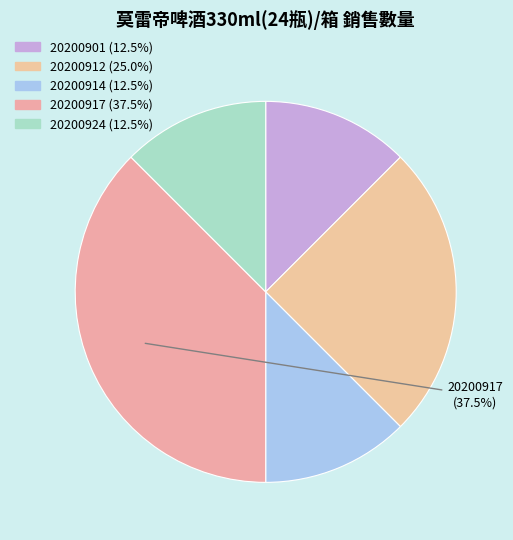

How many slices are in this pie chart?

5